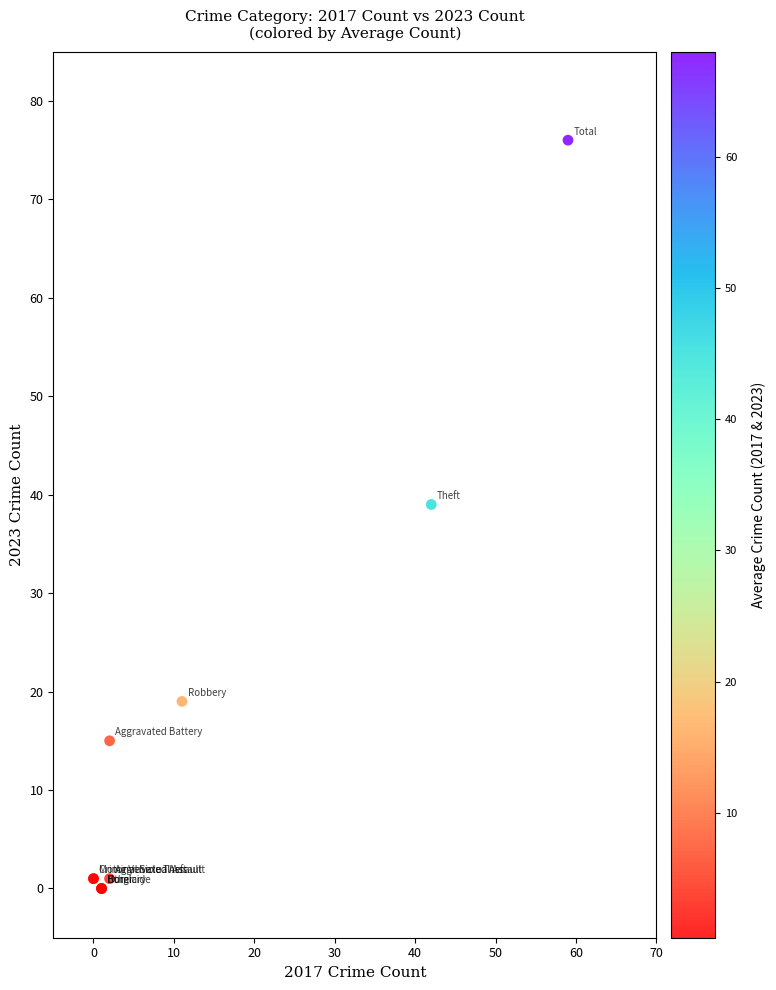

What Y value in the scatter plot is closest to 38?

39